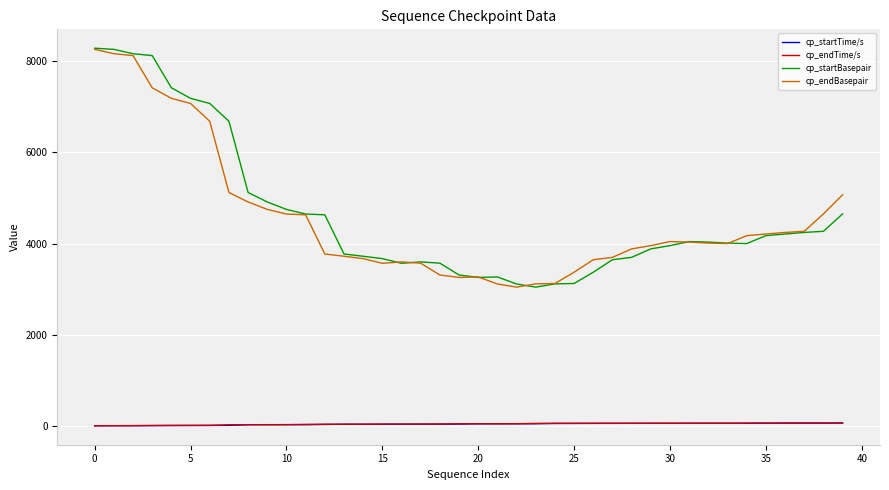

True or false: cp_endTime/s and cp_startBasepair intersect in this chart.

False